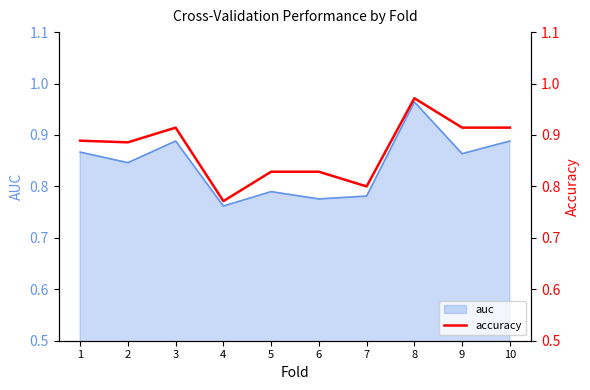

What is the sum of all values?

8.7